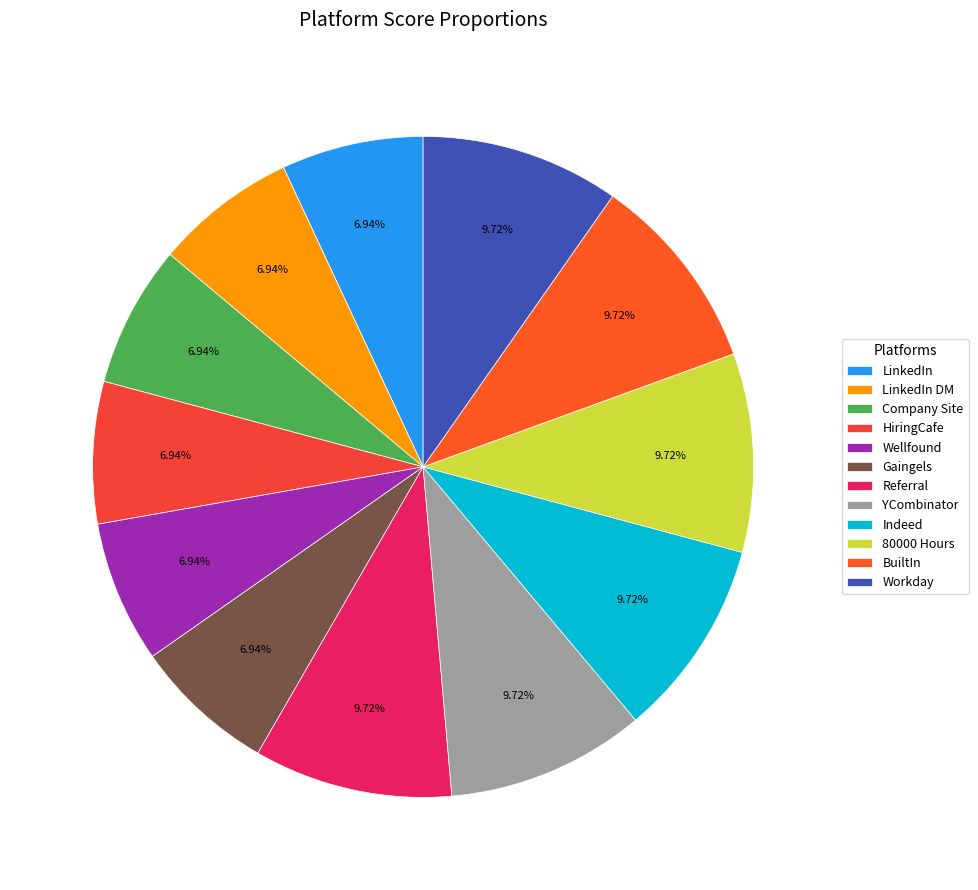

How many segments does this pie chart have?

12